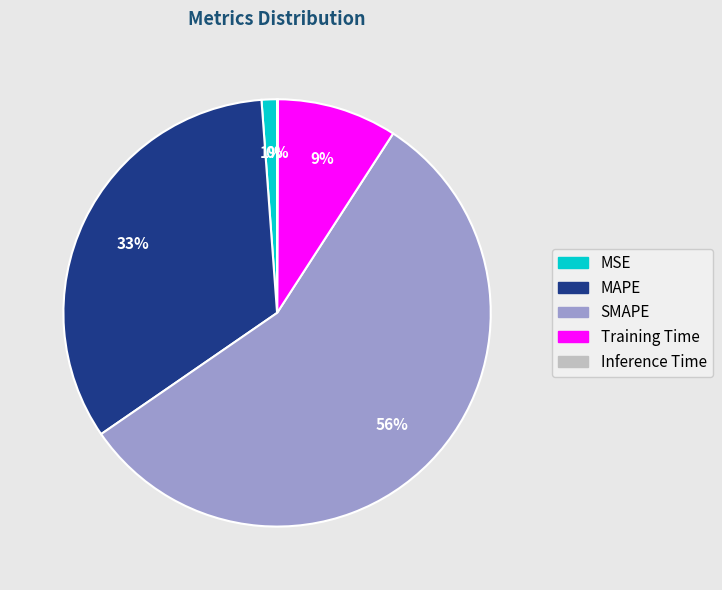

Which category has the biggest portion of the pie?

SMAPE